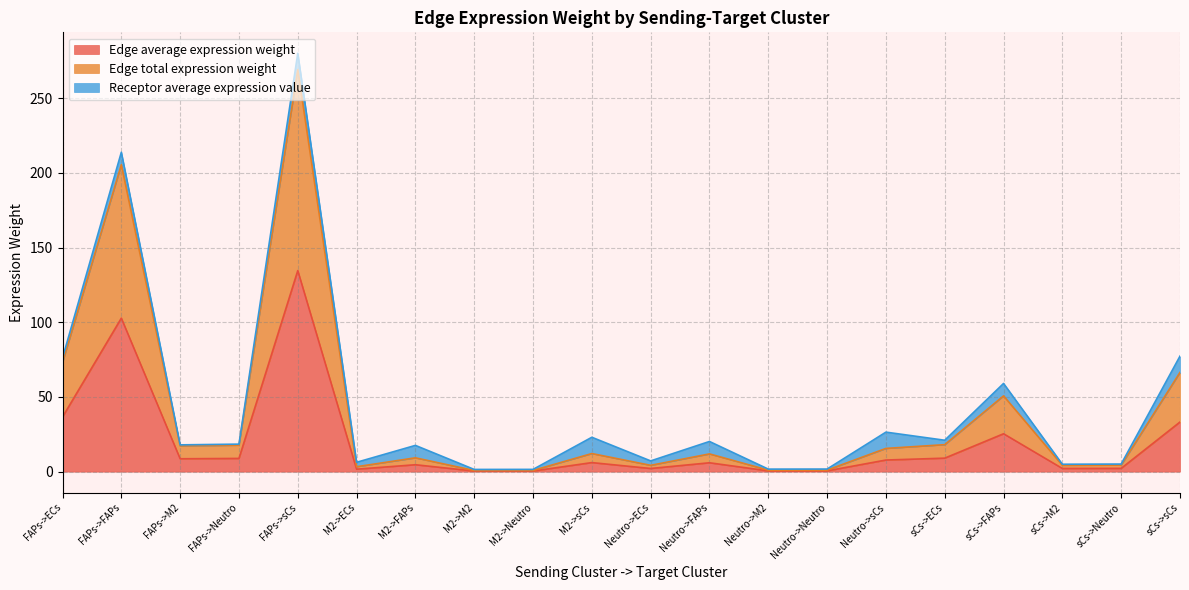

Where is Edge average expression weight nearest to the value 67?

FAPs->ECs